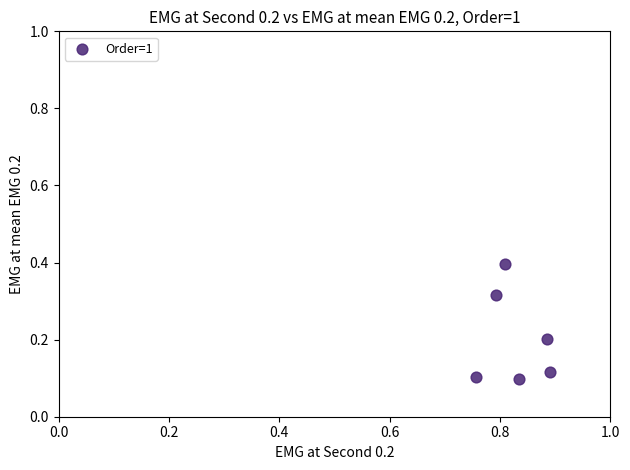

What is the average X value?

0.8